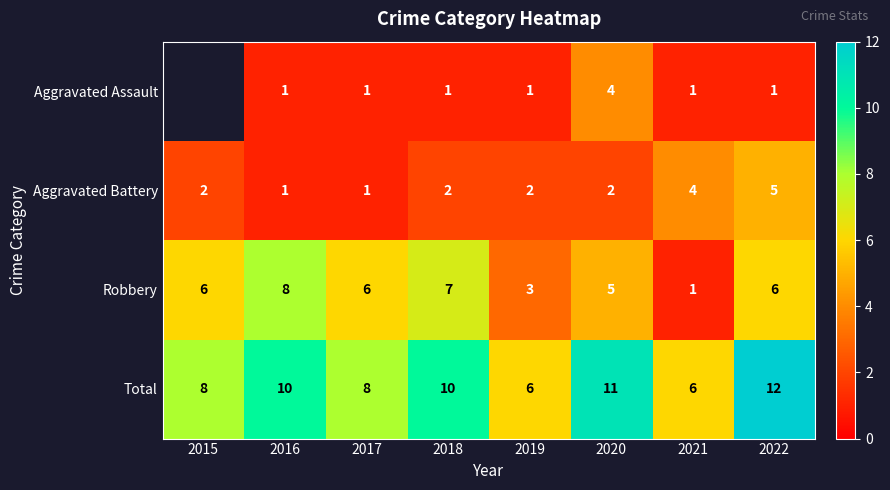

How many values in the Robbery series are below 6?

3